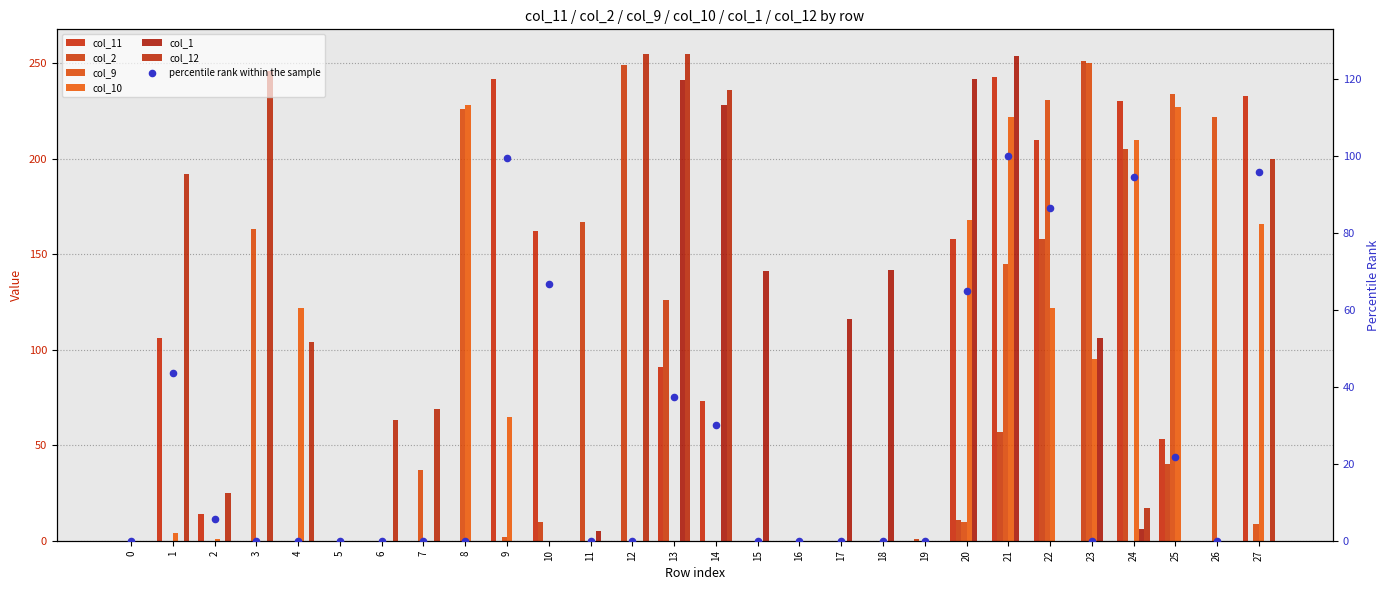

What are all the series names shown in the legend?

col_11, col_2, col_9, col_10, col_1, col_12